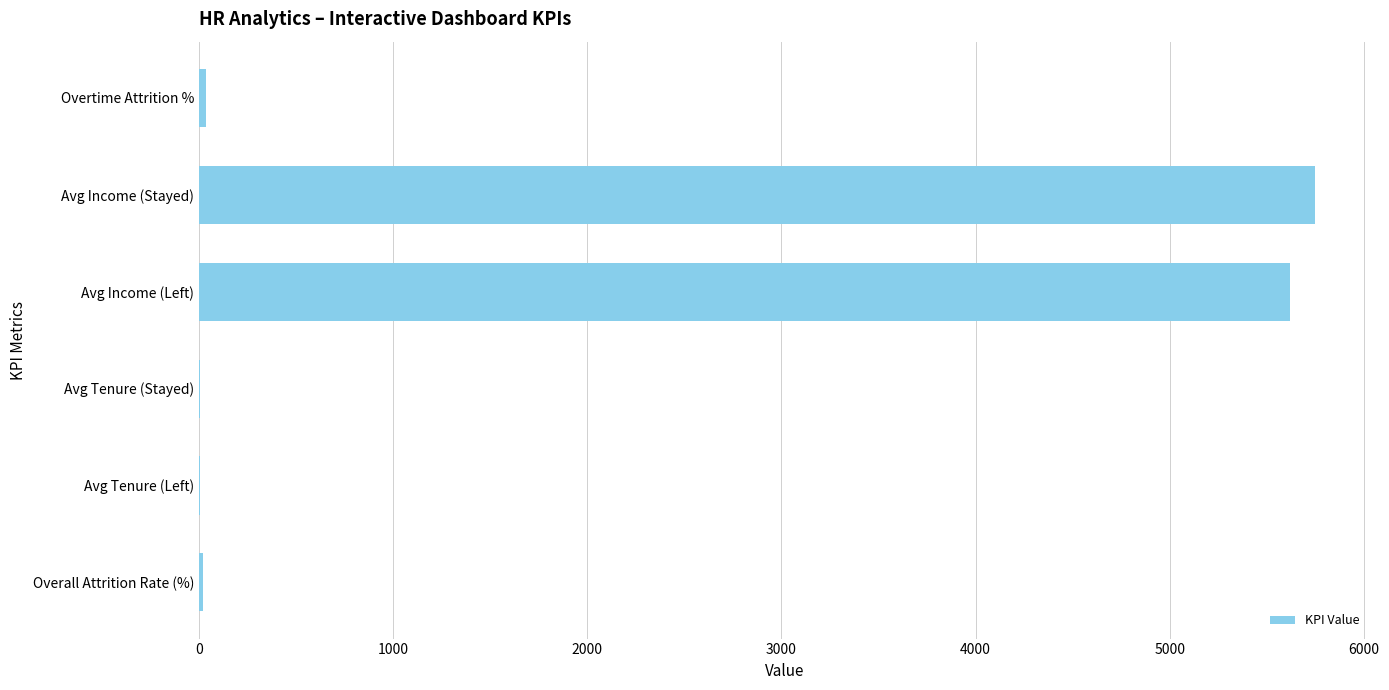

Between Overall Attrition Rate (%) and Avg Income (Left), which is larger?

Avg Income (Left)